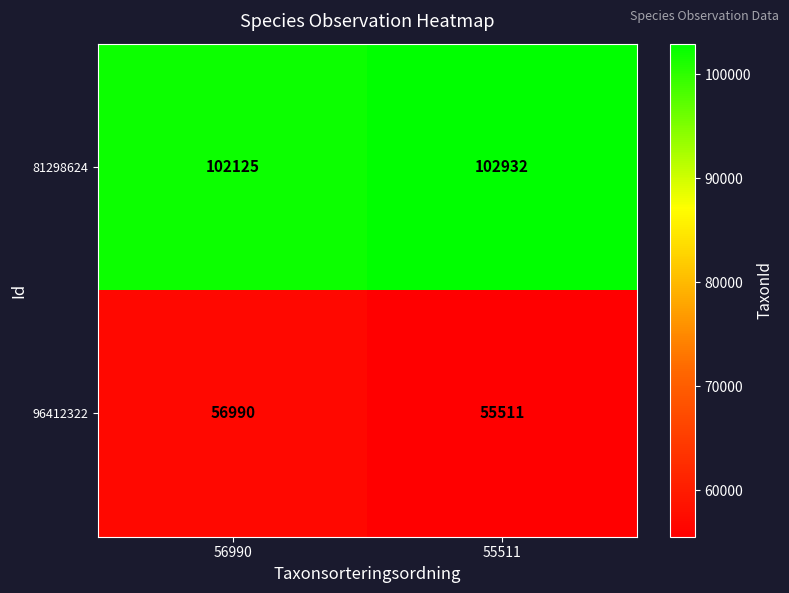

Which series changed the most between 56990 and 55511?

96412322